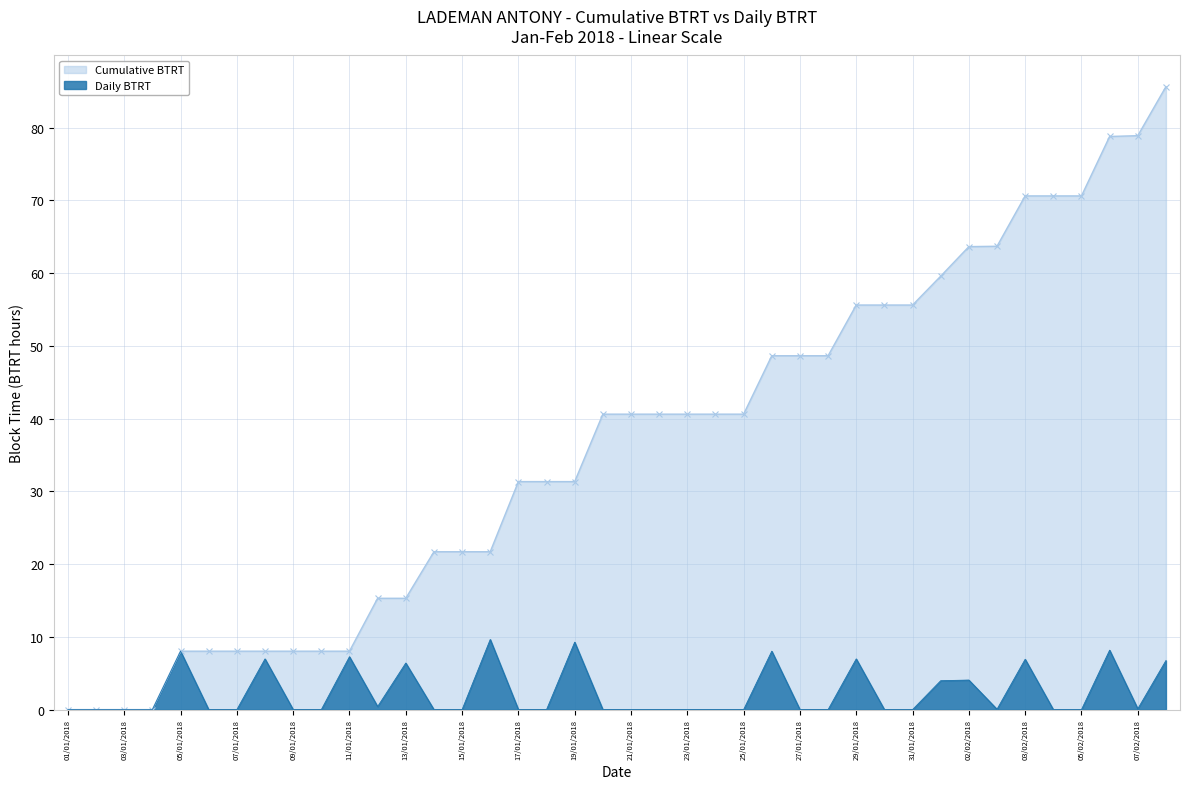

What is the label of the 38th point from the left?

06/02/2018